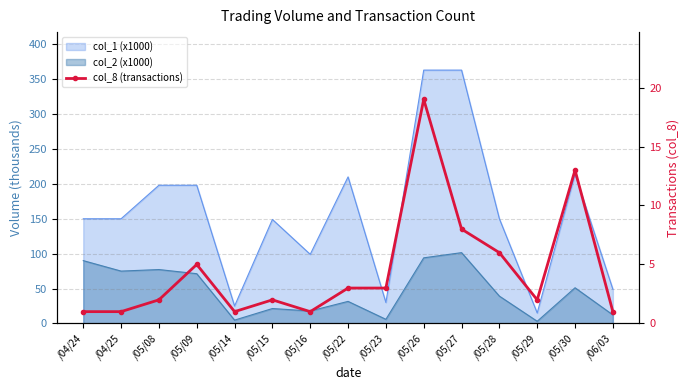

Is it true that the value at /05/23 is 3?

True